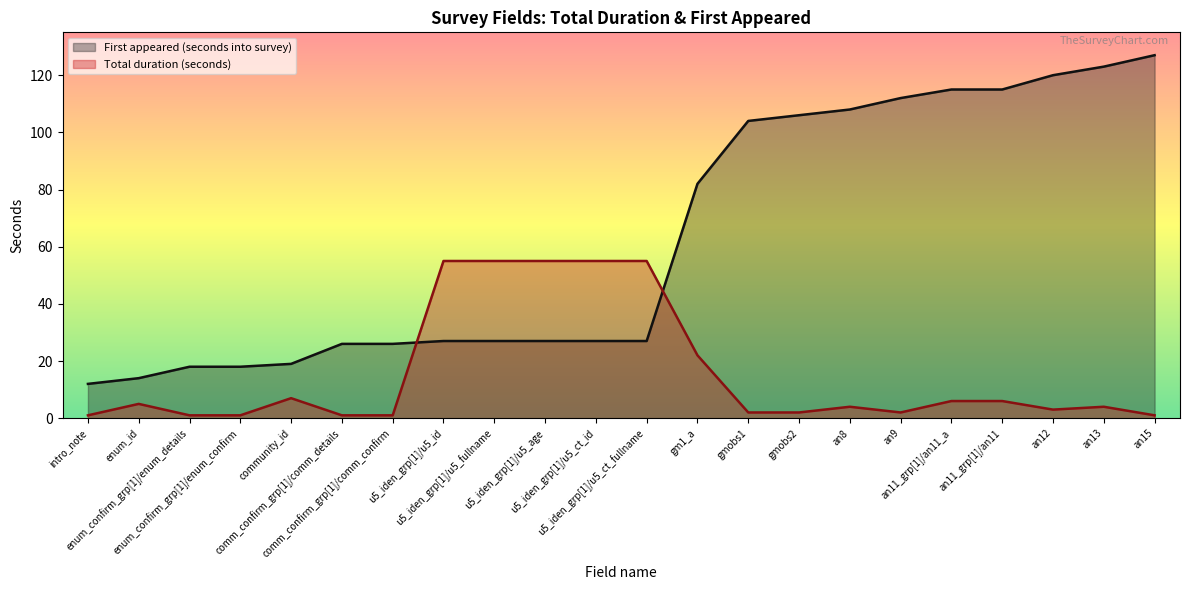

What is the smallest value displayed?

1